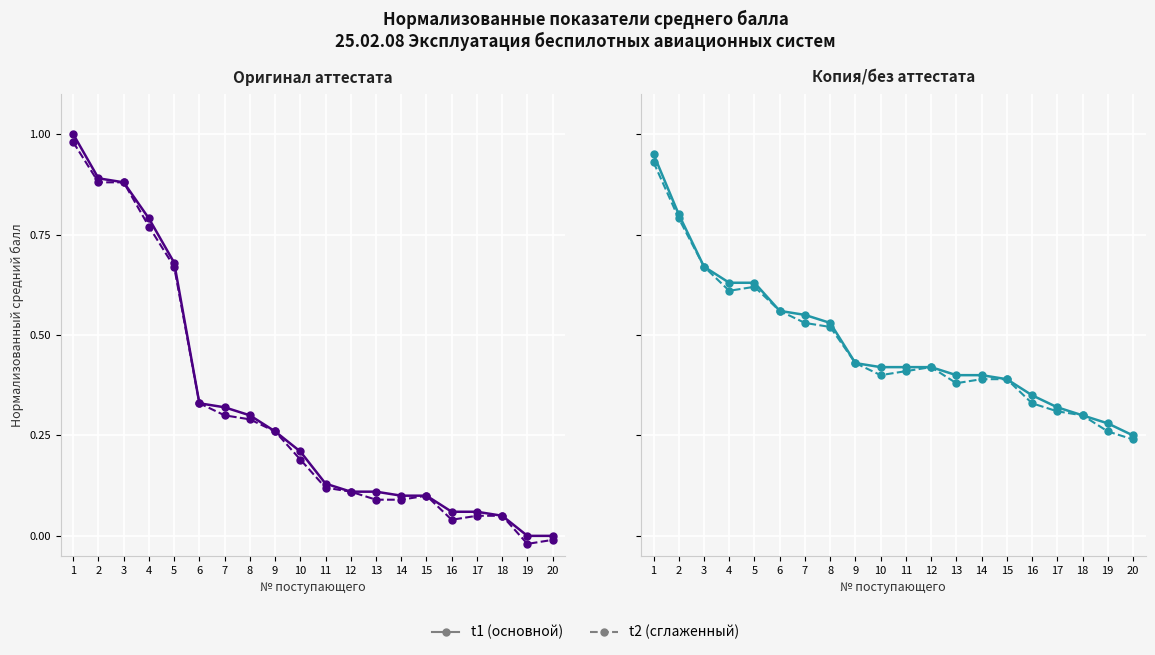

List the series in order of their peak value, highest first.

Оригинал аттестата, Оригинал аттестата (сглаженный), Копия/без аттестата, Копия/без аттестата (сглаженный)